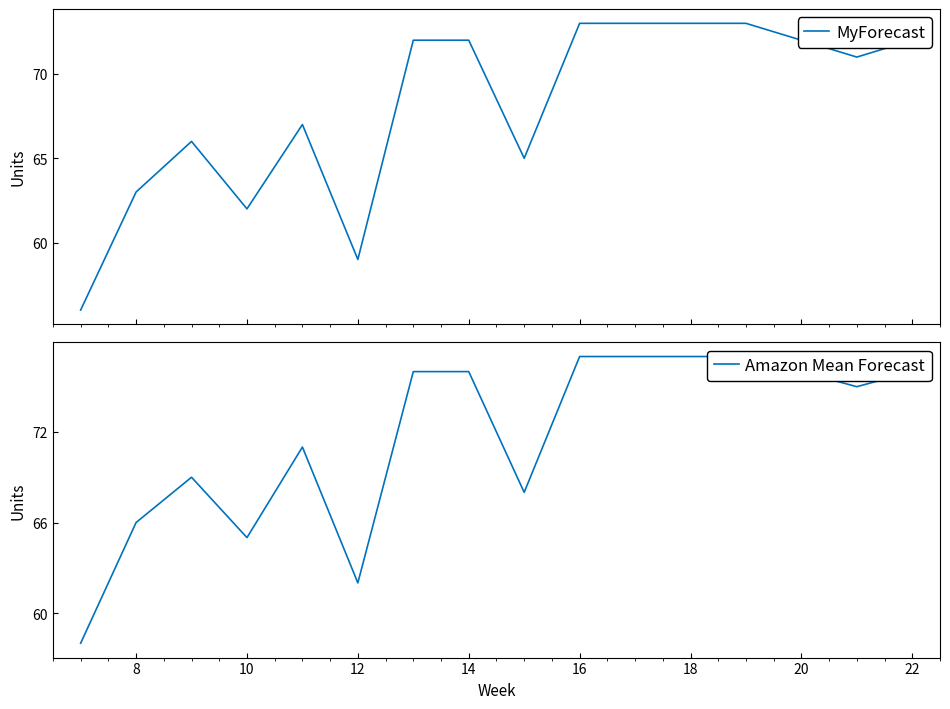

What is the lowest value of the MyForecast series?

56